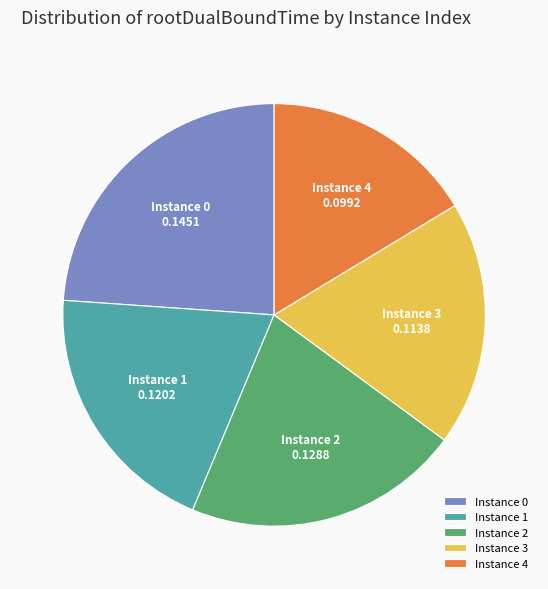

Is the sum of Instance 0 and Instance 2 greater than half?

No